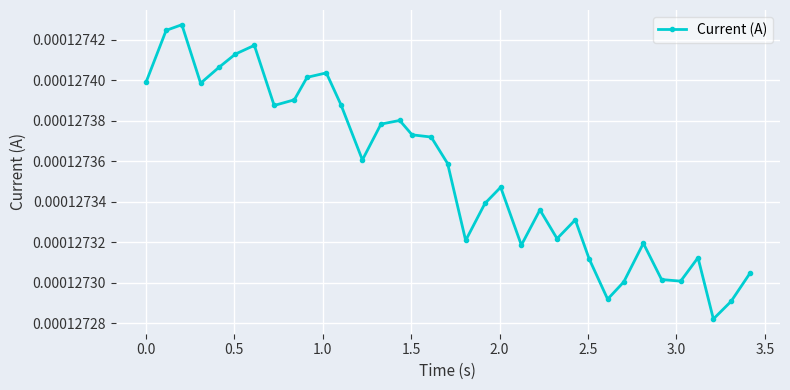

True or false: there are more than 2 points higher than both neighbors.

True